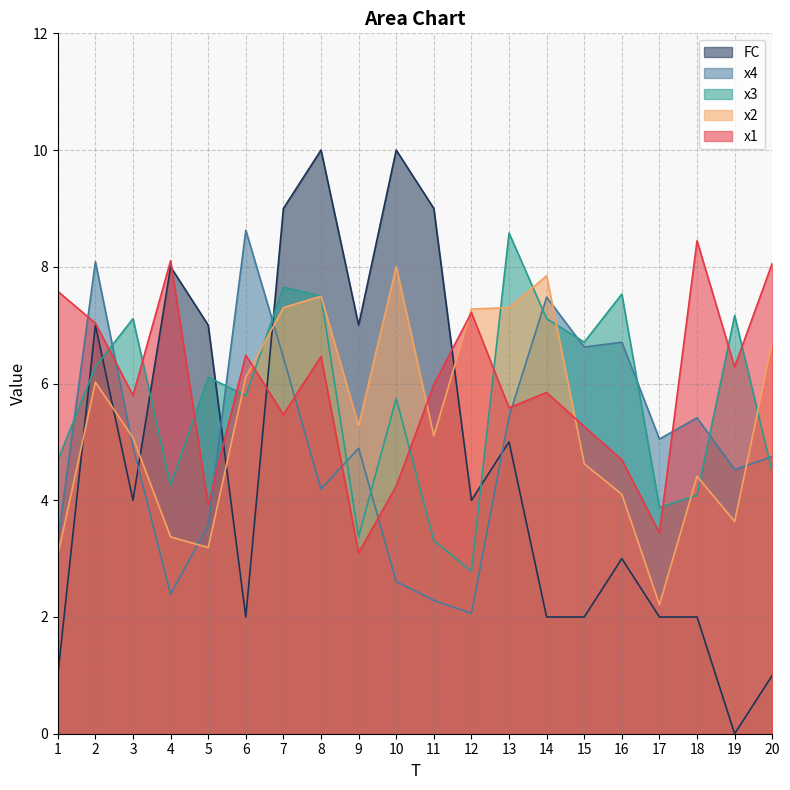

Where is x1 nearest to the value 5?

15